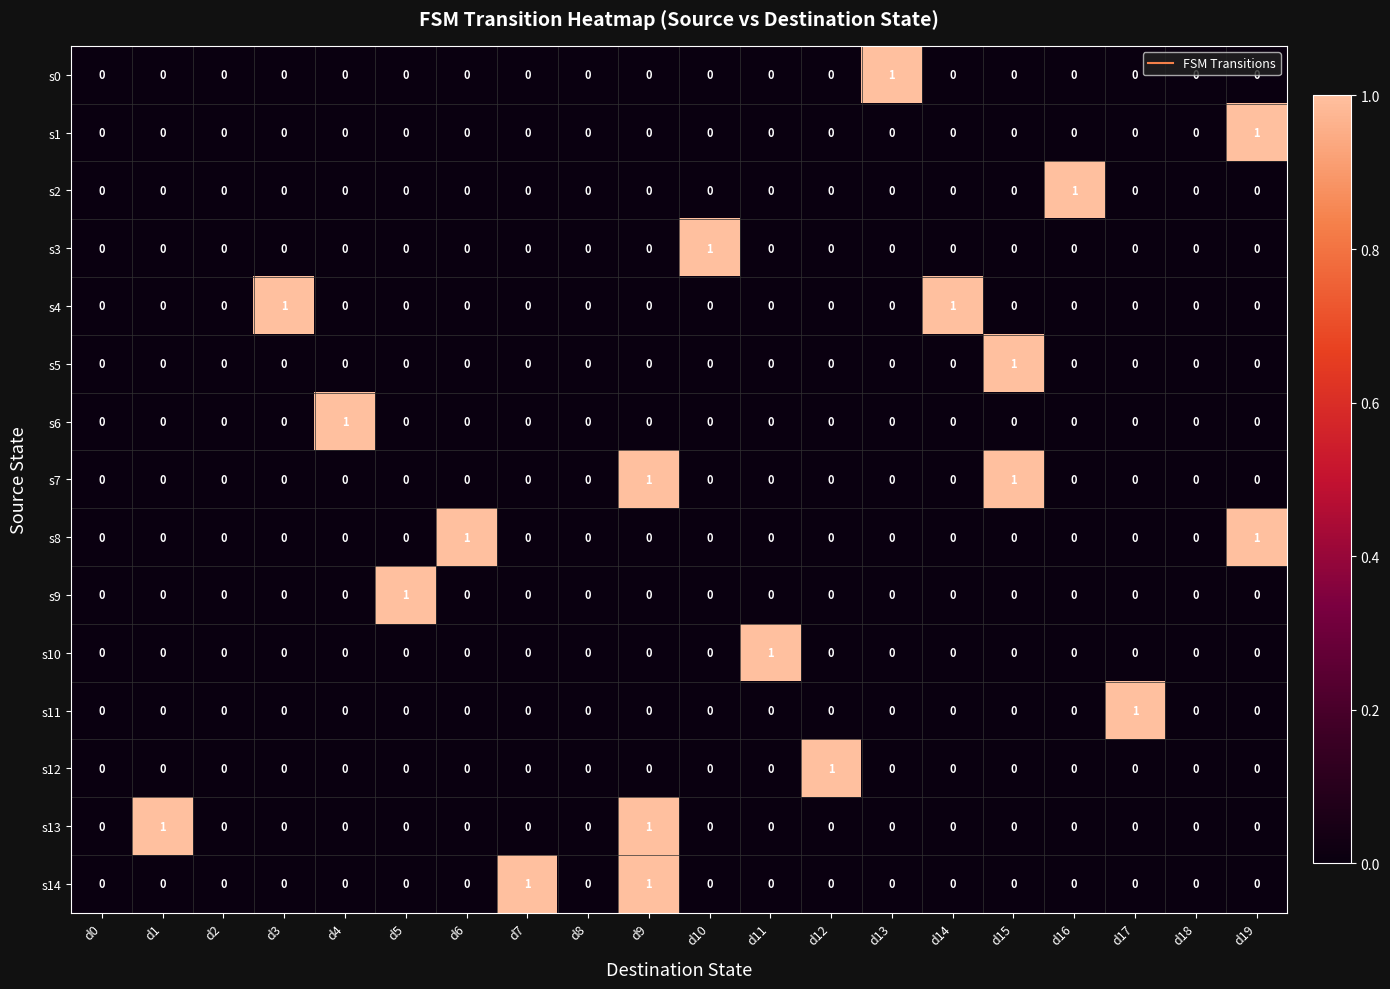

At which category is the sum across all series the highest?

d9